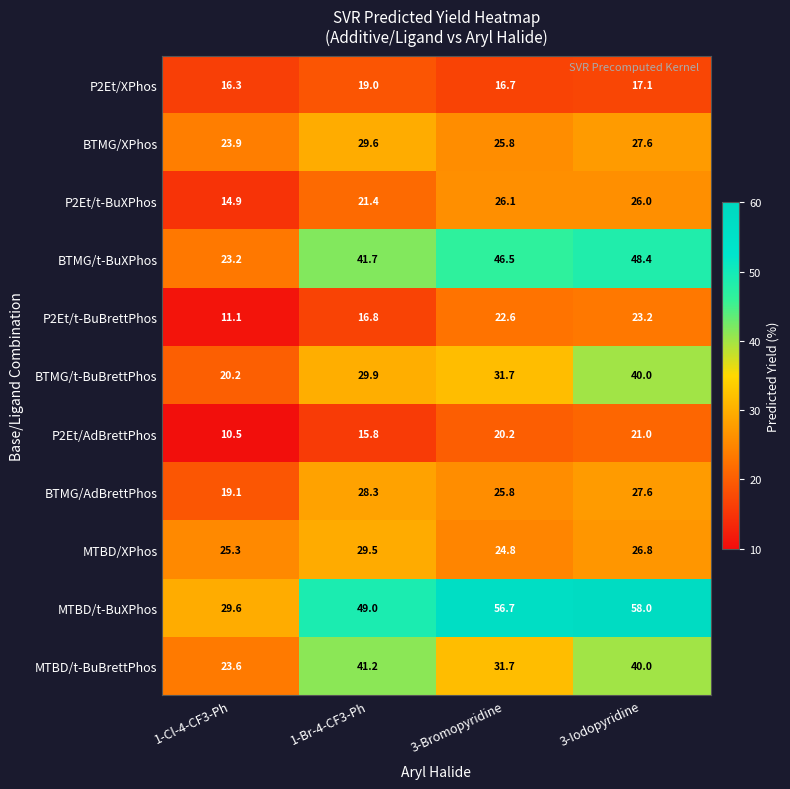

What is the average value of the BTMG/AdBrettPhos series?

25.2